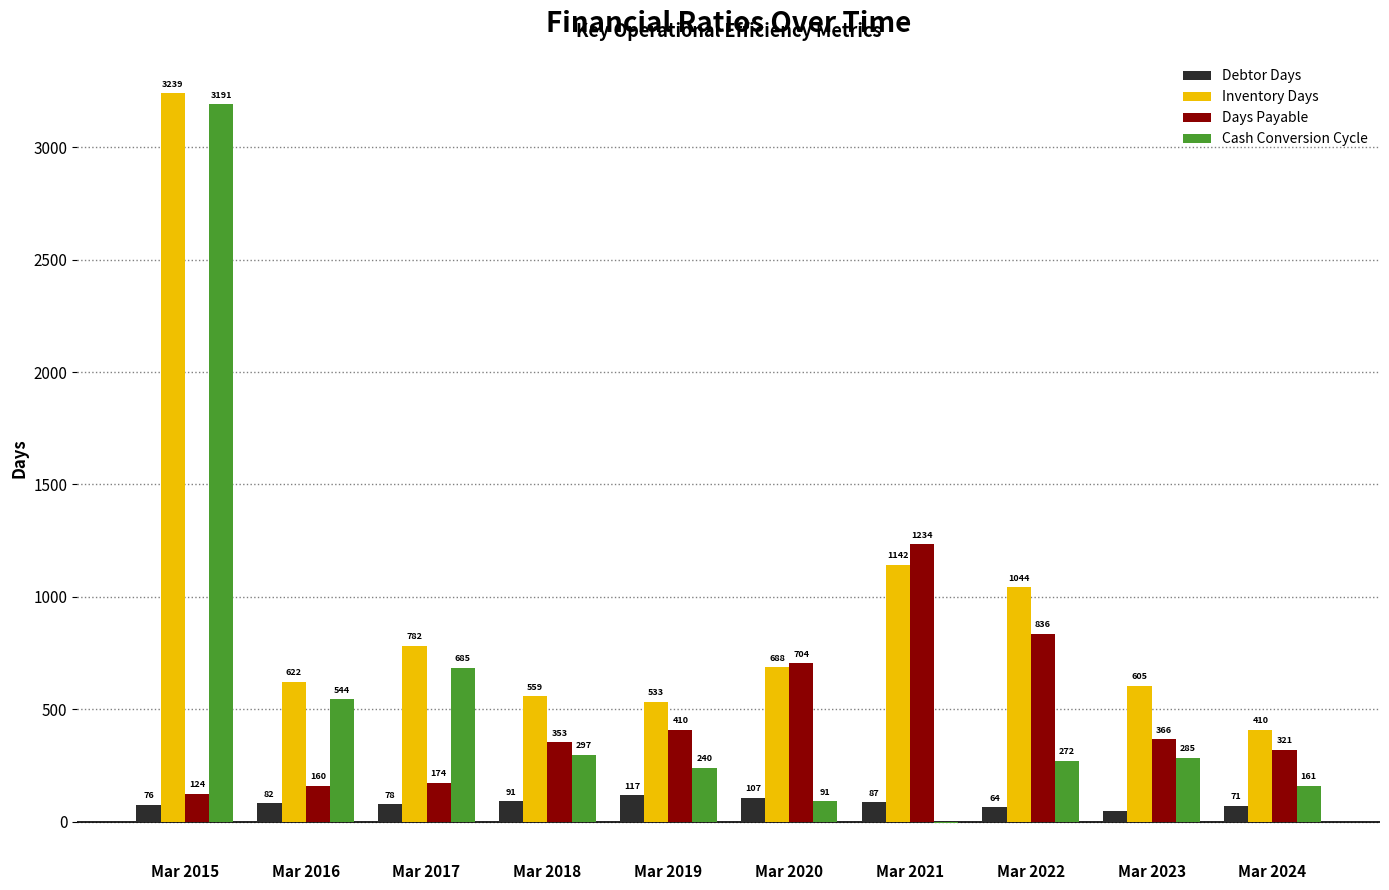

At which category does the chart reach its peak across all series?

Mar 2015